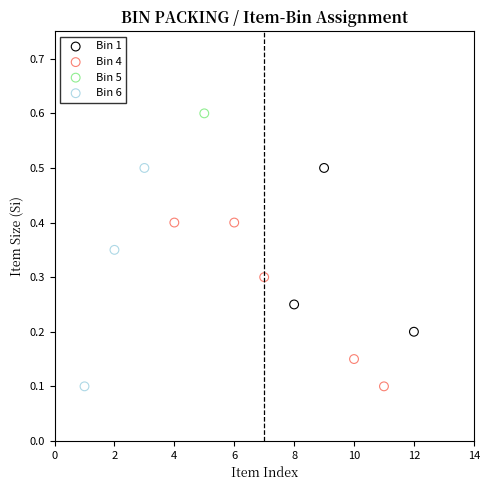

Which series reaches the maximum Y coordinate?

Bin 5